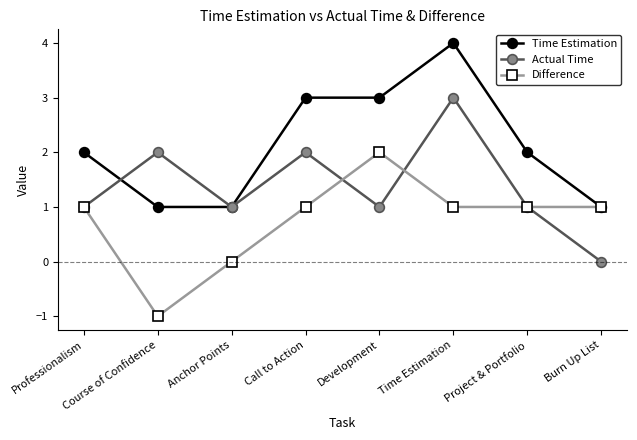

Rank the series at Time Estimation from highest to lowest value.

Time Estimation, Actual Time, Difference